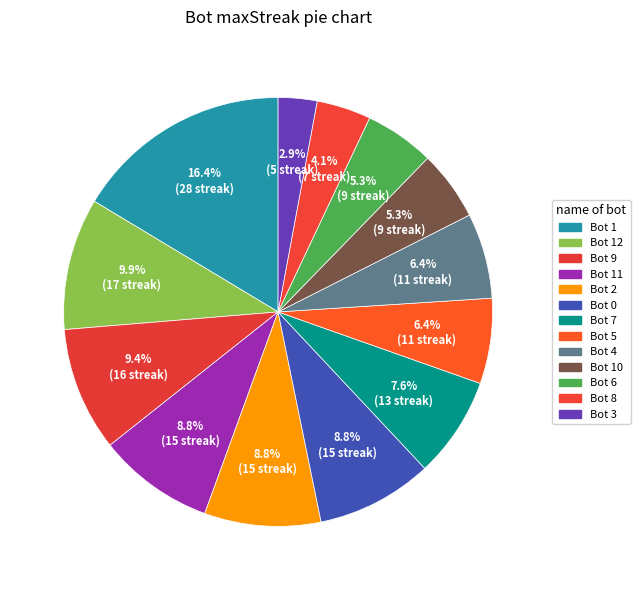

Rank the categories by value from lowest to highest.

Bot 3, Bot 8, Bot 10, Bot 6, Bot 5, Bot 4, Bot 7, Bot 11, Bot 2, Bot 0, Bot 9, Bot 12, Bot 1